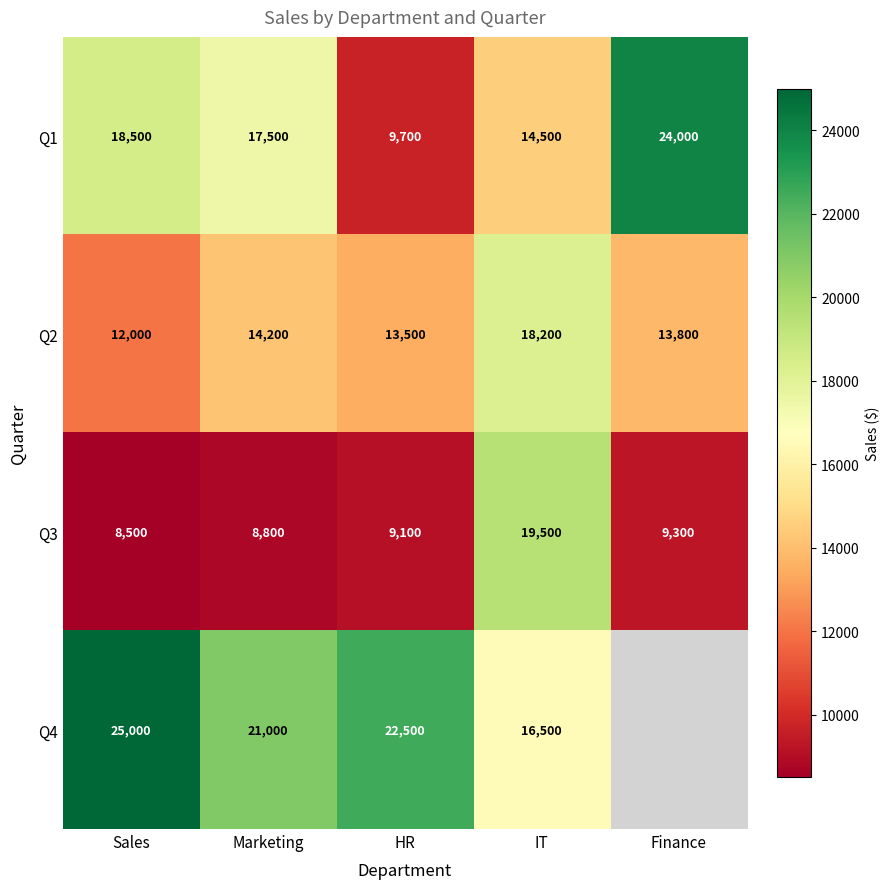

At IT, list the series in order from largest to smallest.

Q3, Q2, Q4, Q1